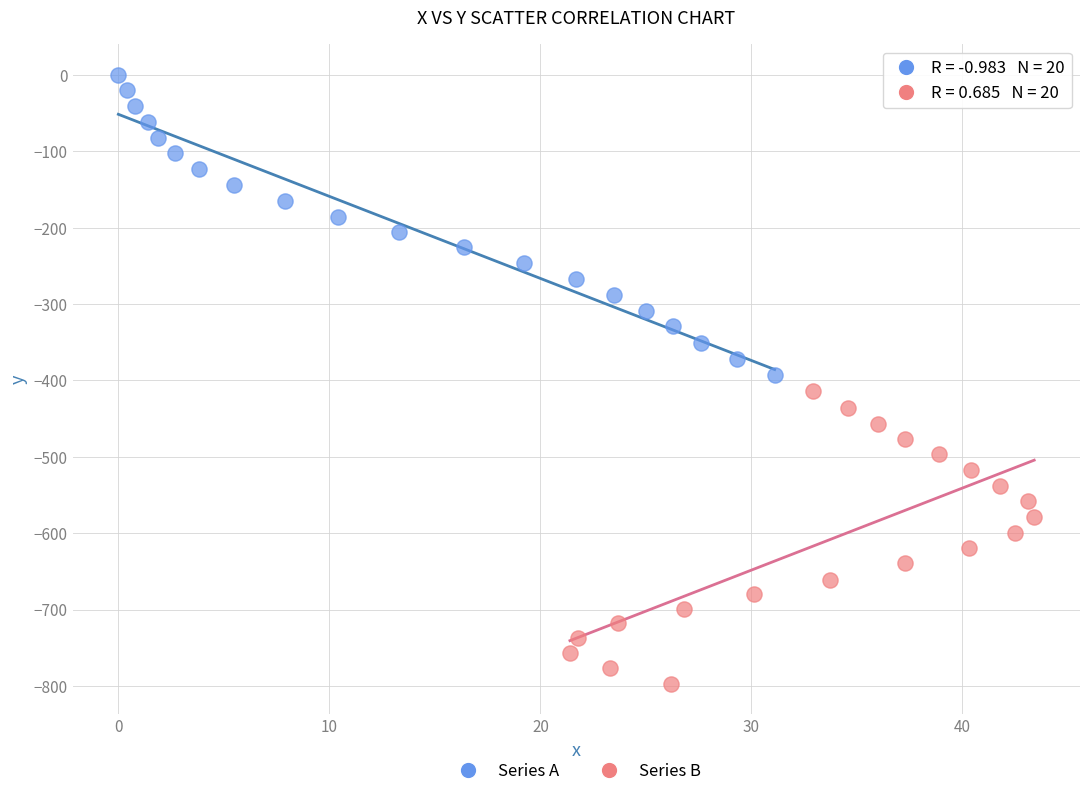

Which series reaches the maximum Y coordinate?

Series A